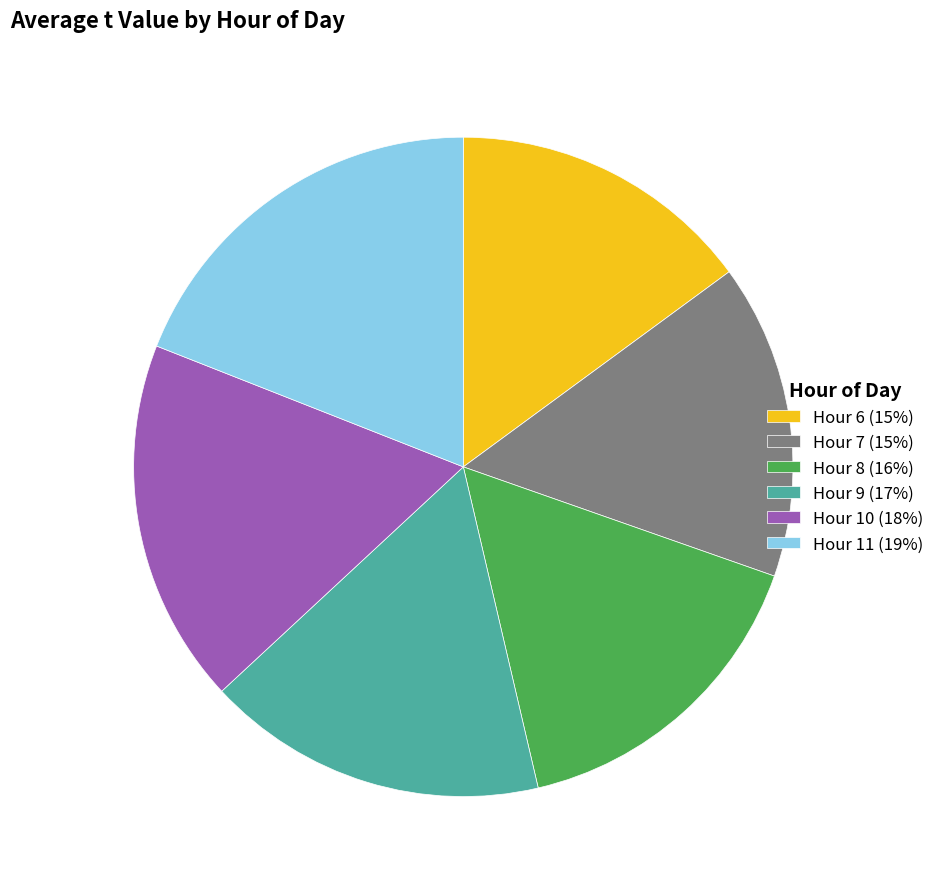

Between Hour 7 (15%) and Hour 8 (16%), which is larger?

Hour 8 (16%)